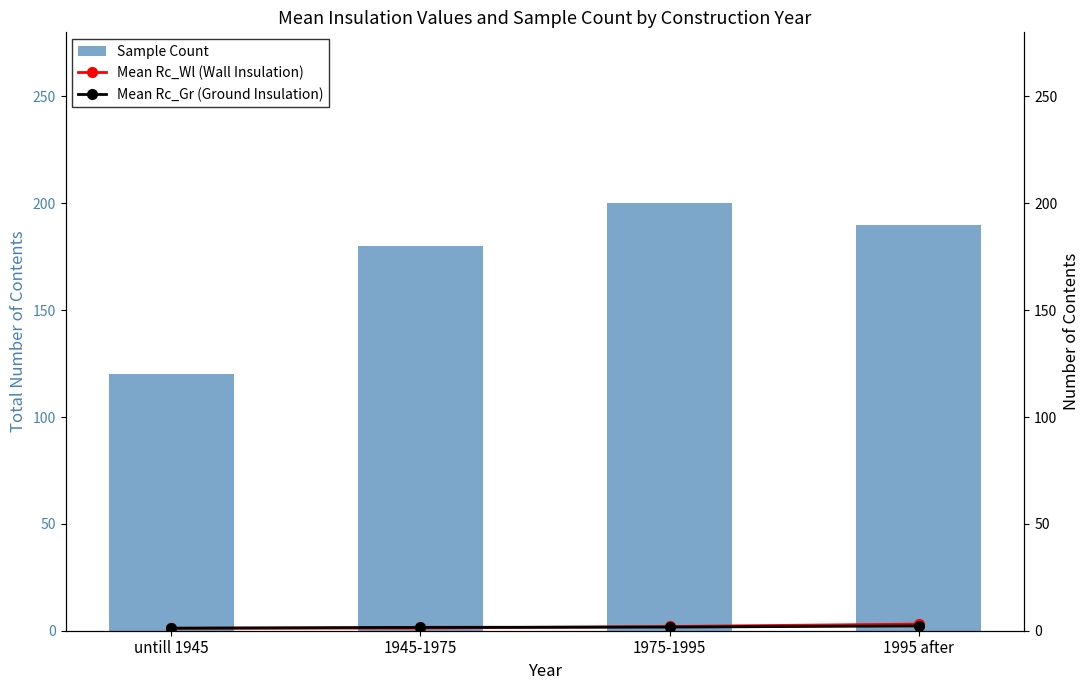

At 1975-1995, list the series in order from smallest to largest.

Mean Rc_Gr (Ground Insulation), Mean Rc_Wl (Wall Insulation), Sample Count